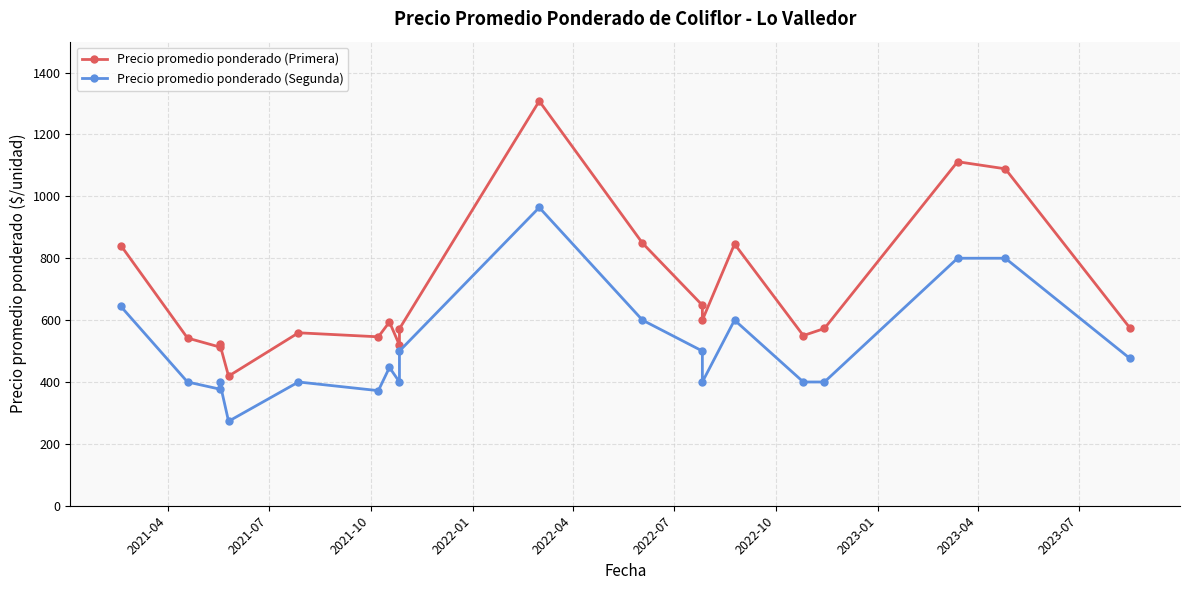

How many categories are shown in the chart?

20